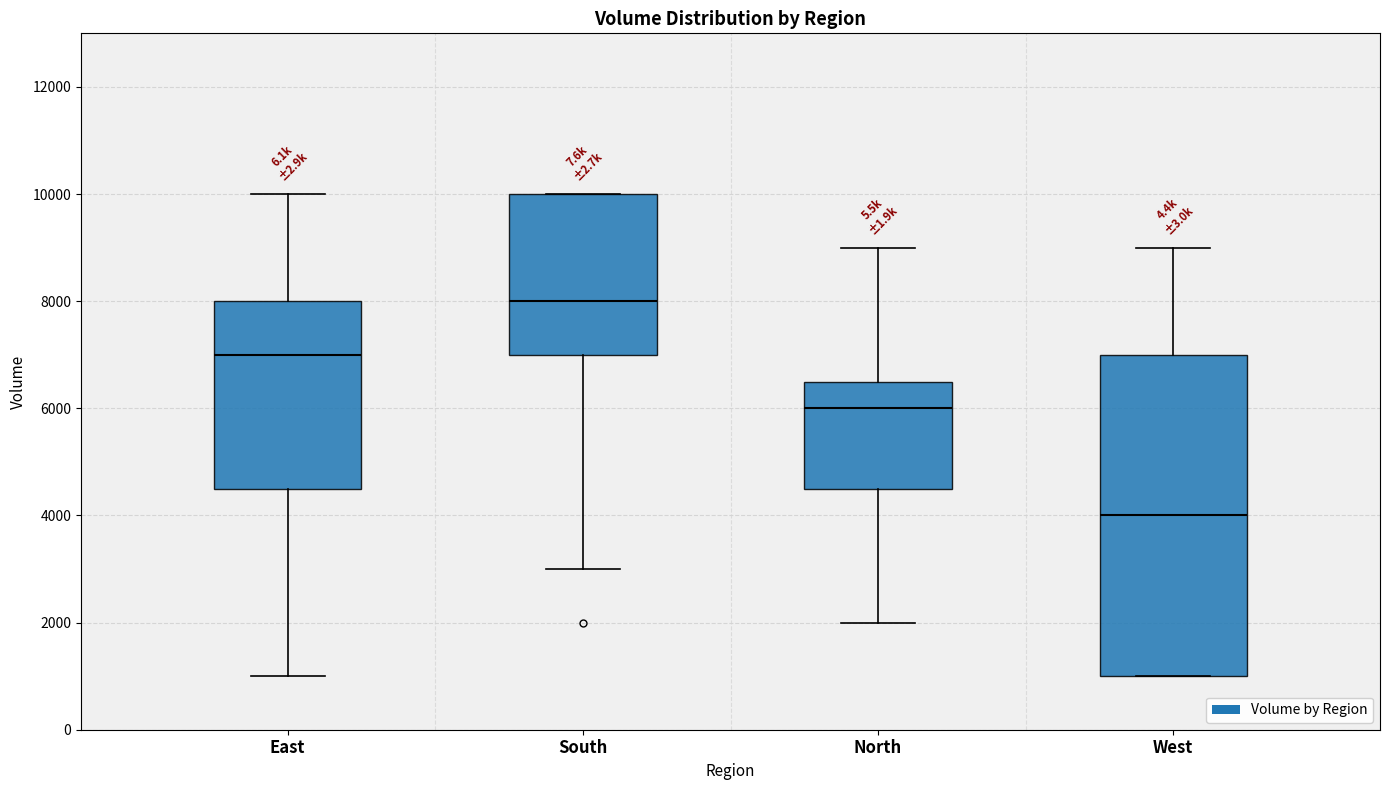

Which box has the highest median line?

South